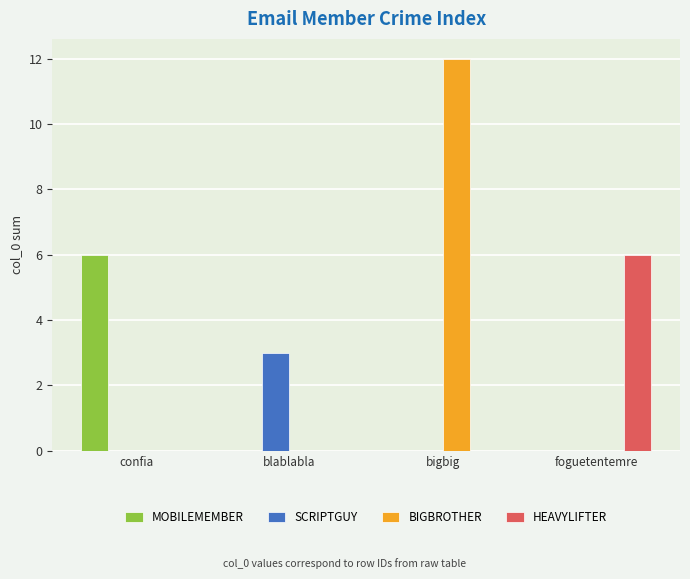

Which series has the largest total across all categories?

BIGBROTHER